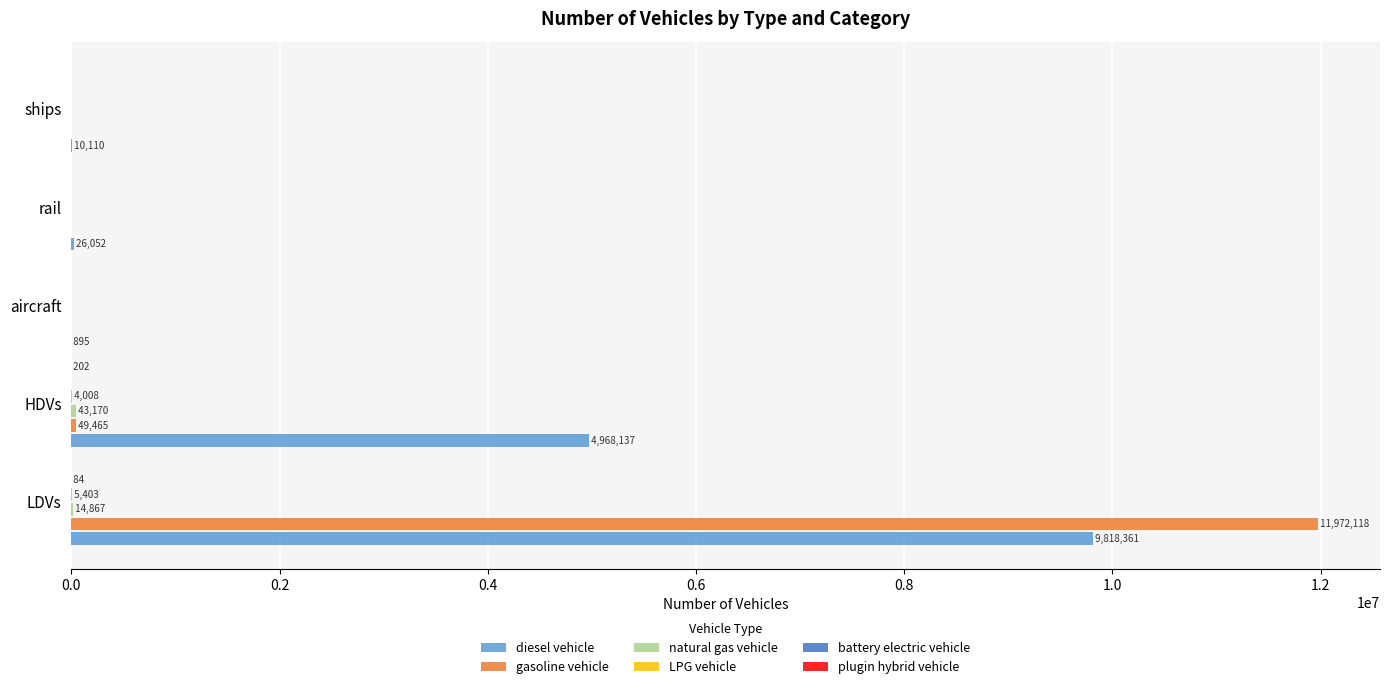

Which series changed the most between HDVs and ships?

diesel vehicle